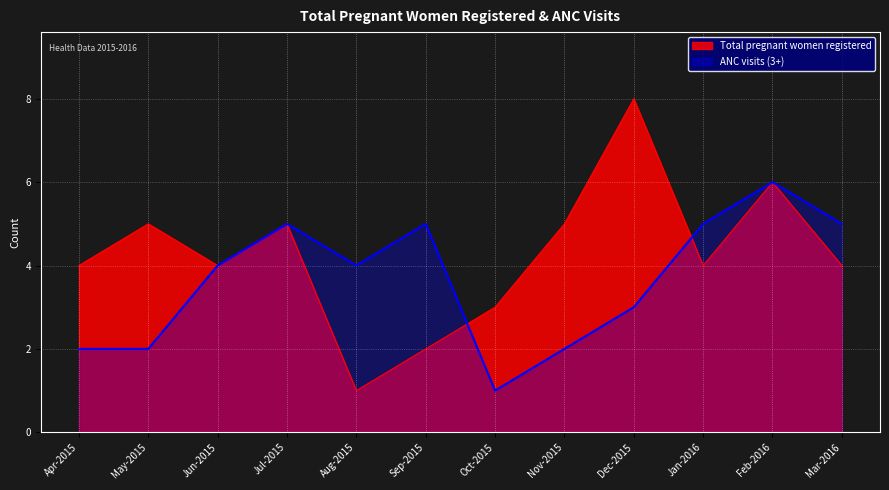

After their last crossing, which series has the higher values: Total pregnant women registered or ANC visits (3+)?

ANC visits (3+)